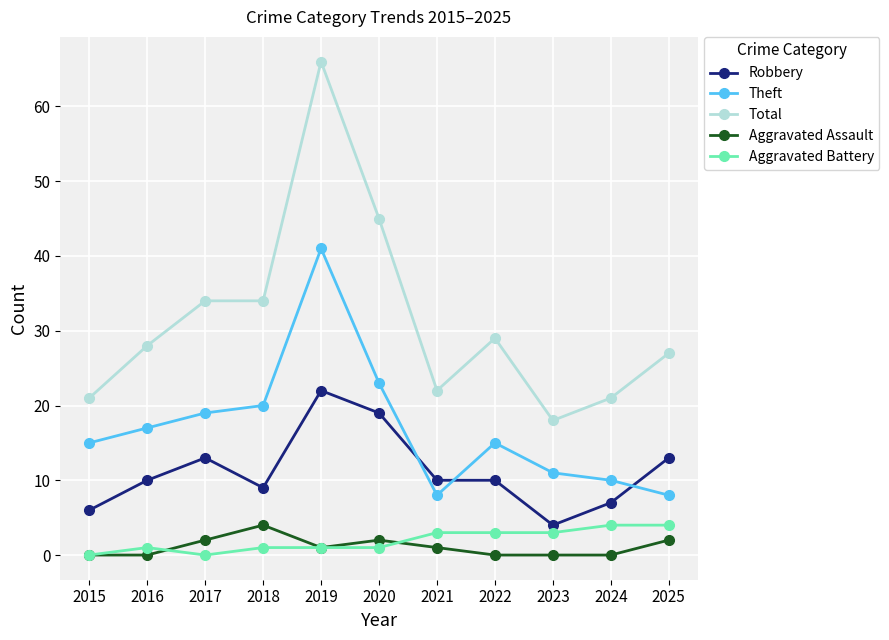

At which label does Aggravated Assault first exceed 1?

2017